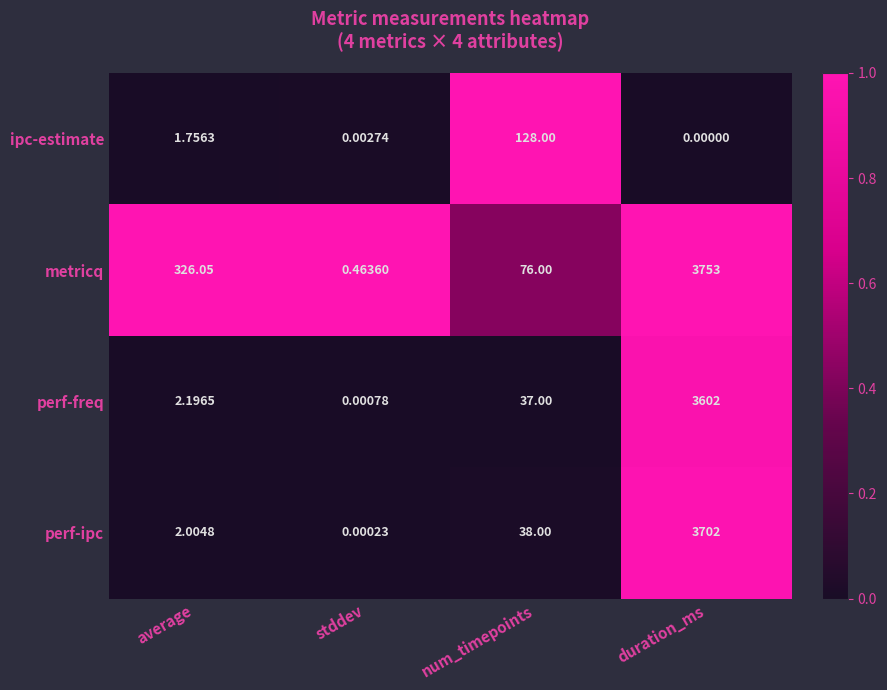

Which series has the largest total across all categories?

metricq